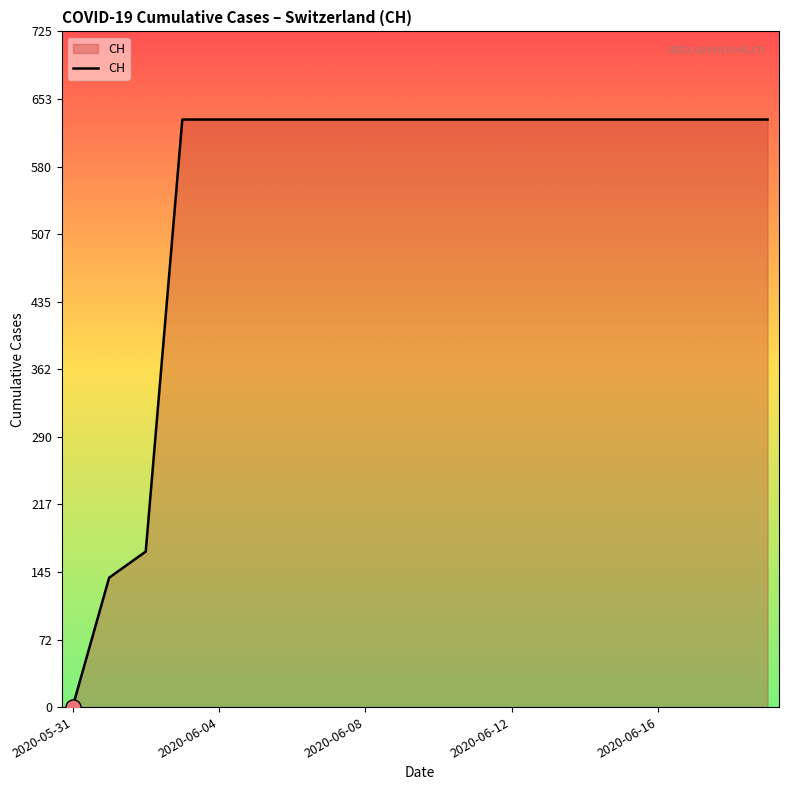

What is the maximum value shown in the chart?

631